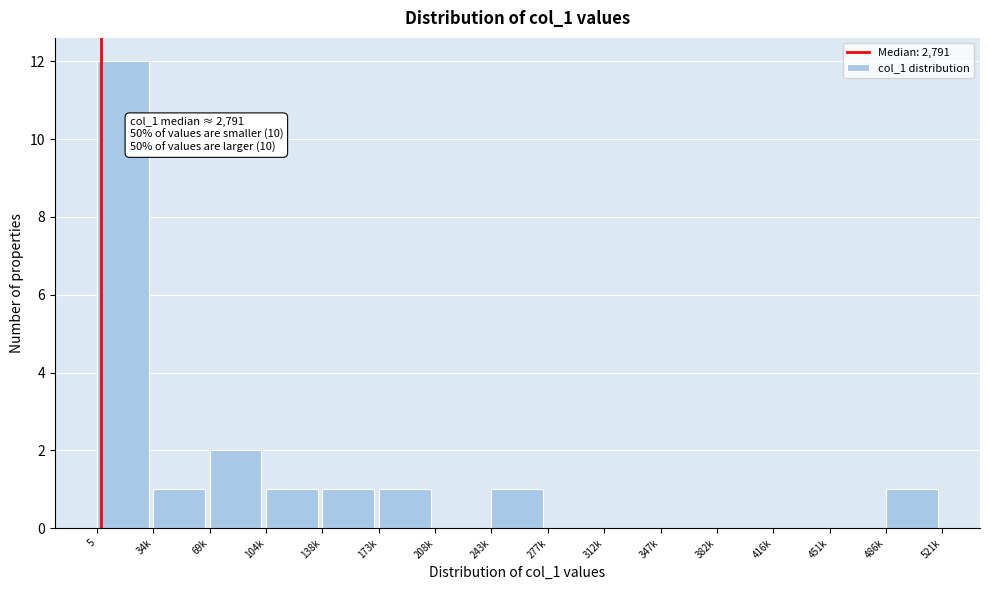

Reading left to right, list all the values displayed in this chart.

5=12	34k=1	69k=2	104k=1	138k=1	173k=1	208k=0	243k=1	277k=0	312k=0	347k=0	382k=0	416k=0	451k=0	486k=1